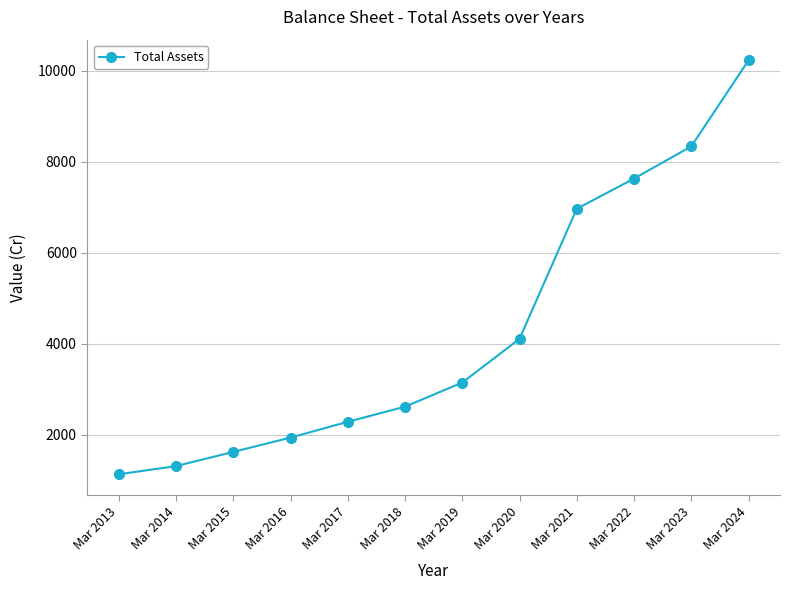

Rank the categories by value from highest to lowest.

Mar 2024, Mar 2023, Mar 2022, Mar 2021, Mar 2020, Mar 2019, Mar 2018, Mar 2017, Mar 2016, Mar 2015, Mar 2014, Mar 2013